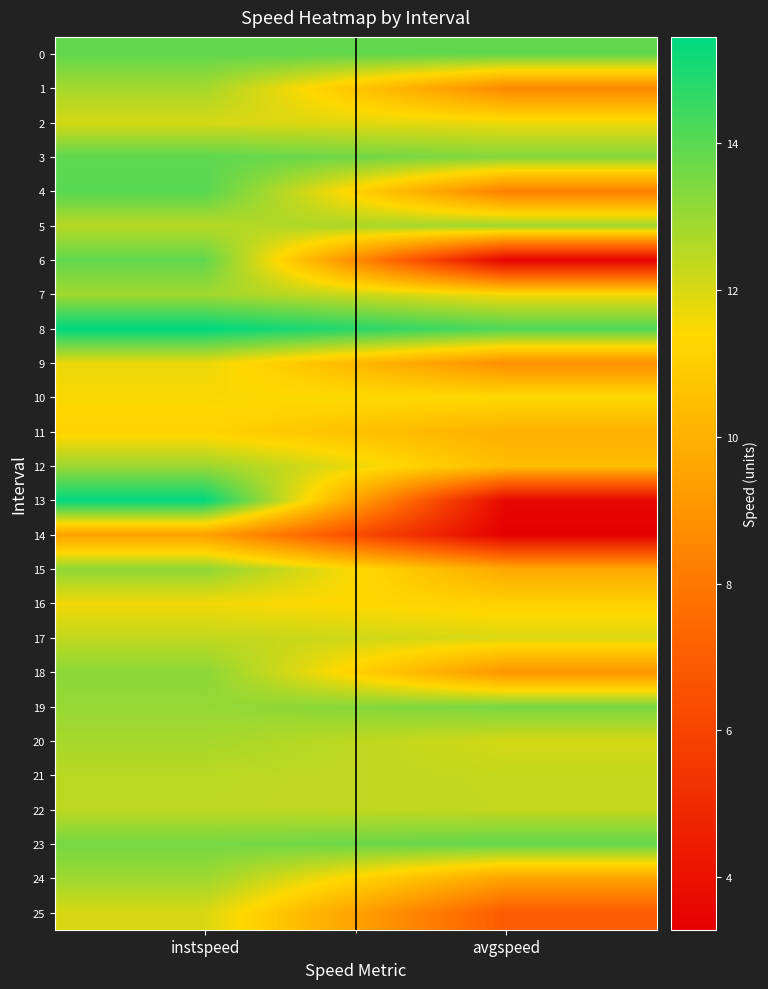

Between instspeed and avgspeed, which is larger?

instspeed